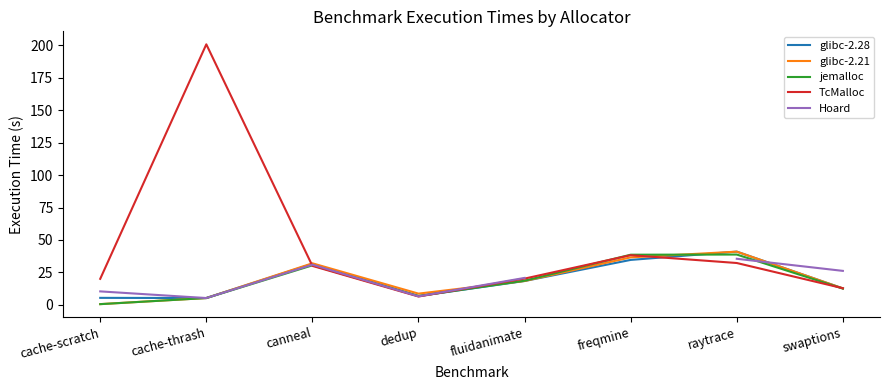

What is the average value of the glibc-2.21 series?

19.4